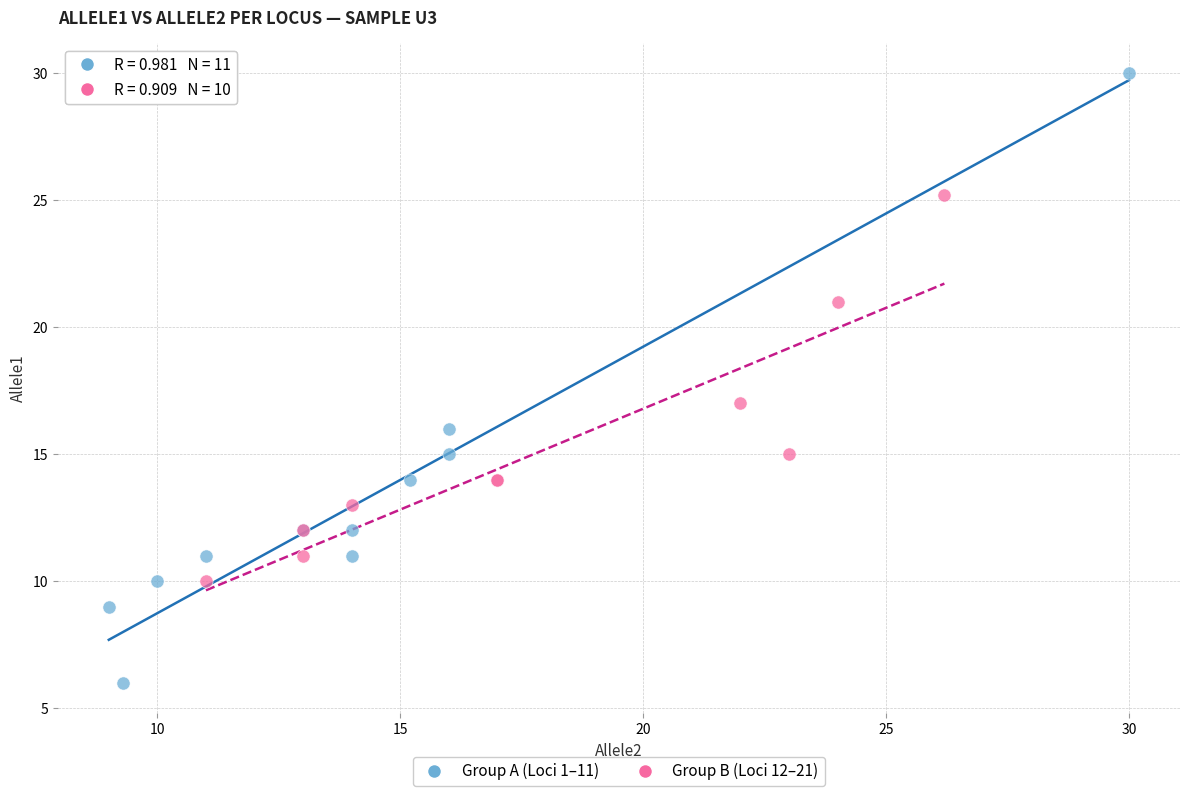

Which series contains the highest Y value?

Group A (Loci 1–11)